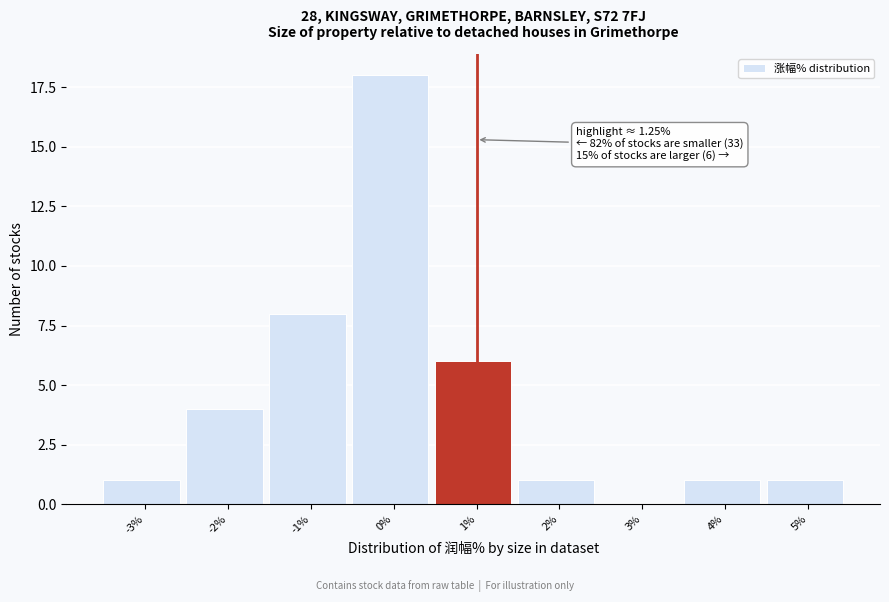

Reading right to left, extract all data points from this chart.

5%=1	4%=1	3%=0	2%=1	1%=6	0%=18	-1%=8	-2%=4	-3%=1